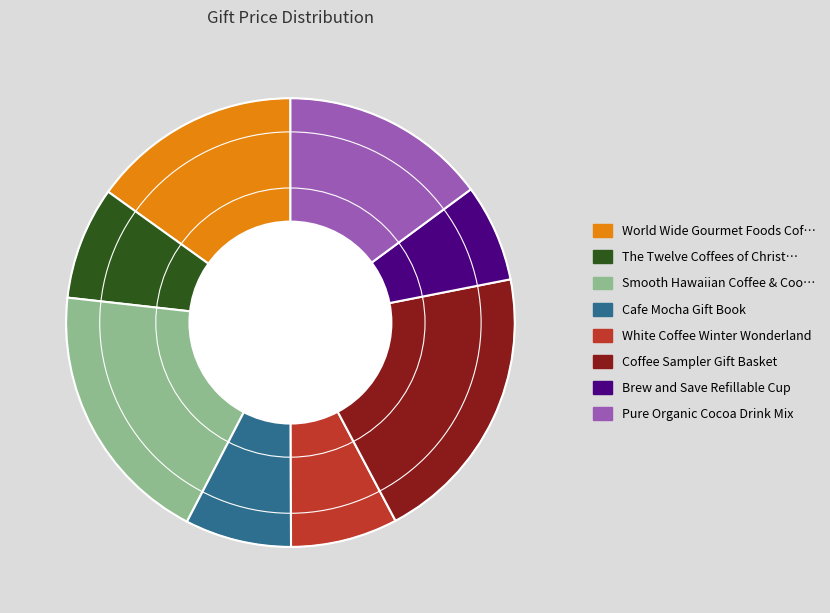

Does any single category account for the majority?

No